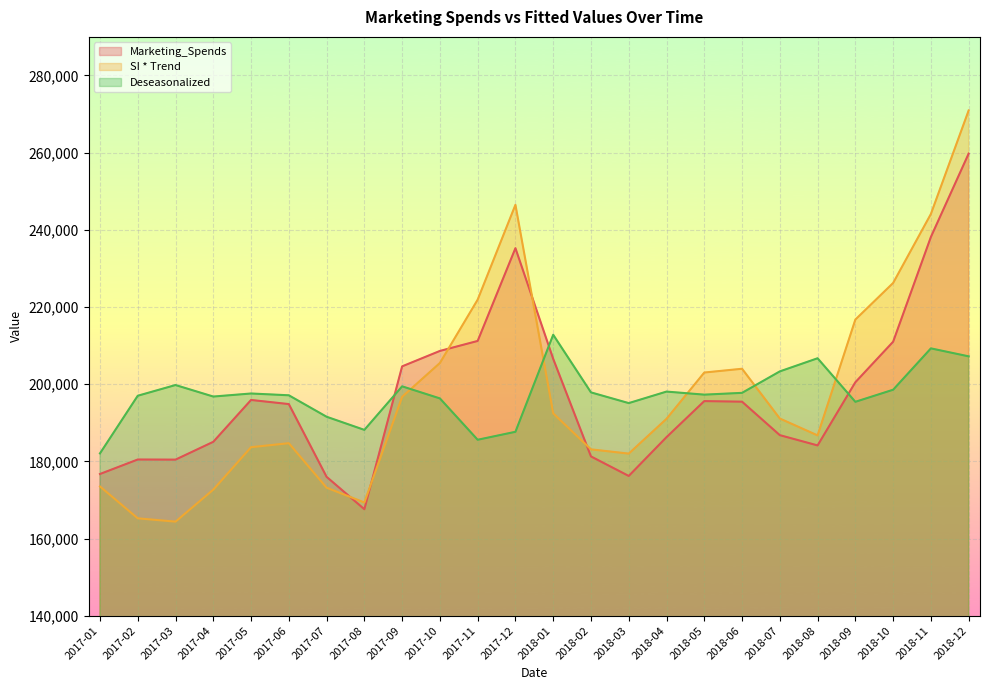

Between 2017-06 and 2018-11, which series saw the biggest shift?

SI * Trend